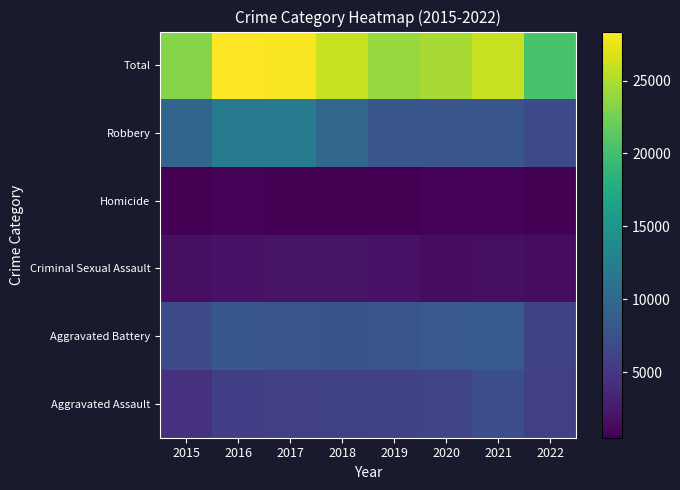

Reading left to right, what are all the values shown in this chart?

Aggravated Assault: 2015=4480	2016=5712	2017=5793	2018=6001	2019=5840	2020=6263	2021=7241	2022=5727
Aggravated Battery: 2015=7018	2016=8085	2017=7845	2018=7735	2019=7857	2020=8319	2021=8347	2022=5984
Criminal Sexual Assault: 2015=1660	2016=1816	2017=1934	2018=1968	2019=1866	2020=1444	2021=1673	2022=1367
Homicide: 2015=496	2016=786	2017=672	2018=589	2019=498	2020=787	2021=803	2022=548
Robbery: 2015=9638	2016=11960	2017=11880	2018=9679	2019=7994	2020=7855	2021=7919	2022=6716
Total: 2015=23292	2016=28359	2017=28124	2018=25972	2019=24055	2020=24668	2021=25983	2022=20342